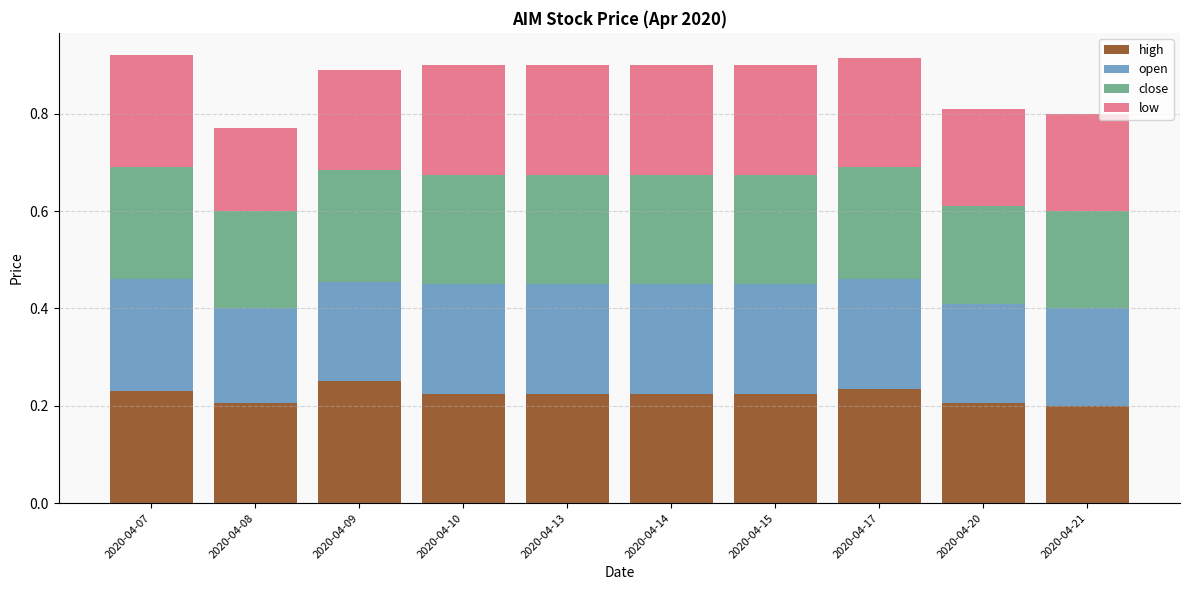

Is it true that high equals 0.2 at 2020-04-20?

True